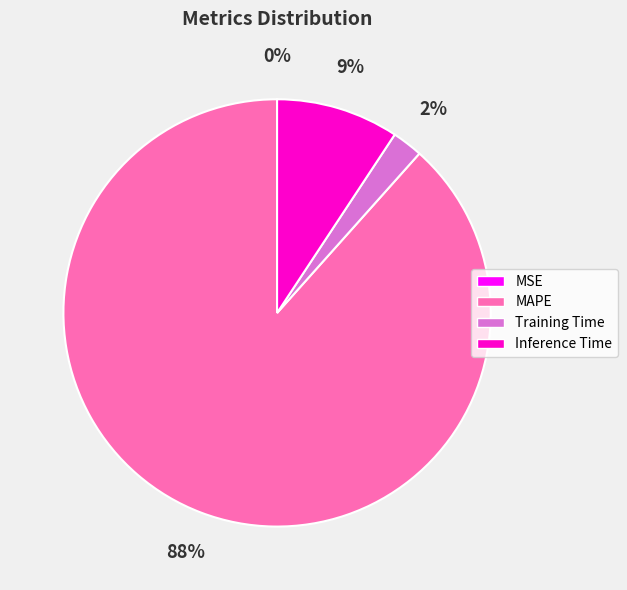

Is it true that Inference Time is 18% of the pie?

False